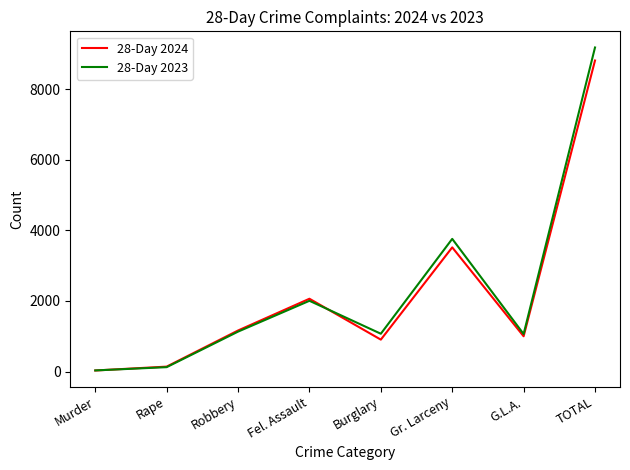

What is the maximum value for 28-Day 2023?

9185